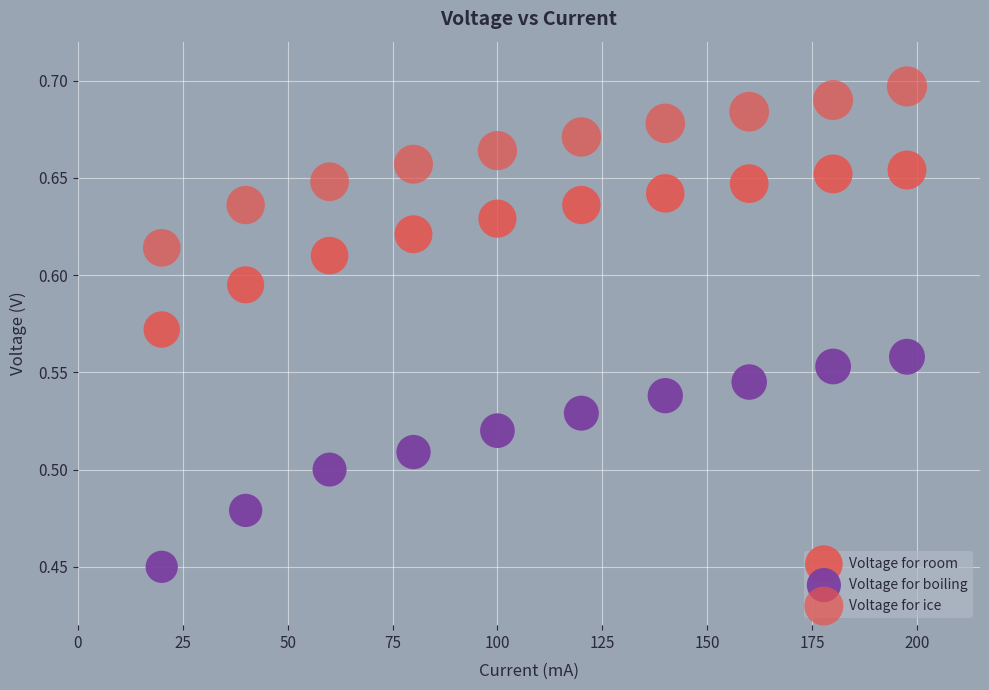

How many points are shown in the scatter plot?

30